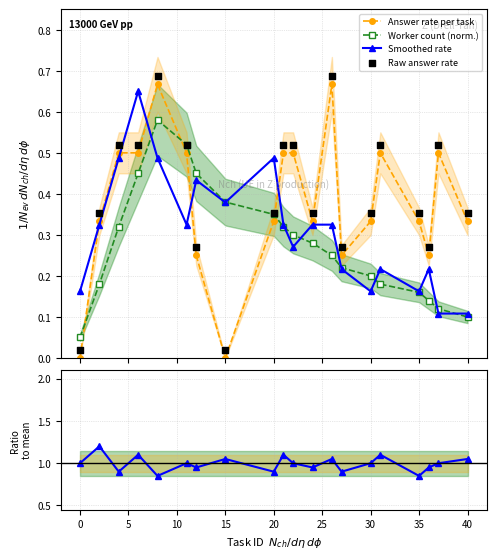

In Worker count (norm.), how many points are higher than both neighbors (excluding endpoints)?

1